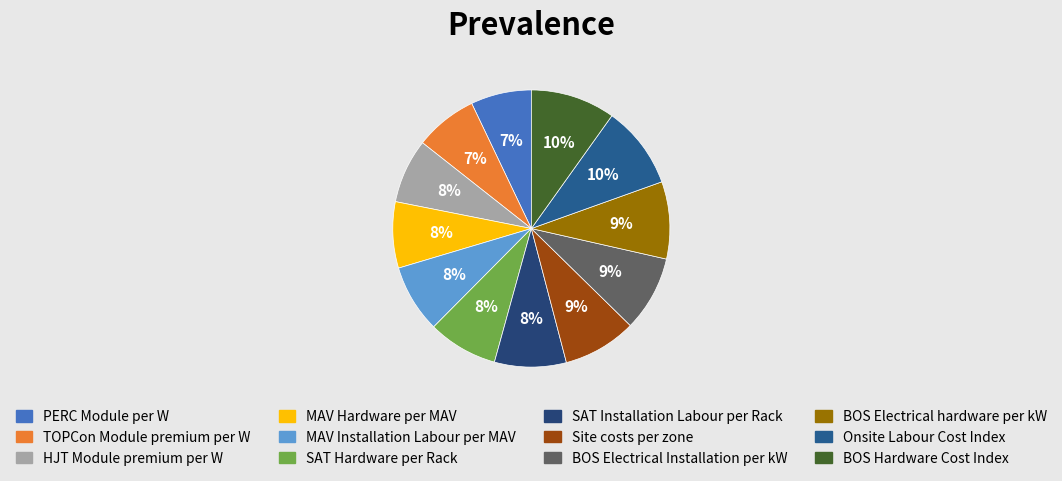

True or false: BOS Hardware Cost Index accounts for 10% of the total.

True